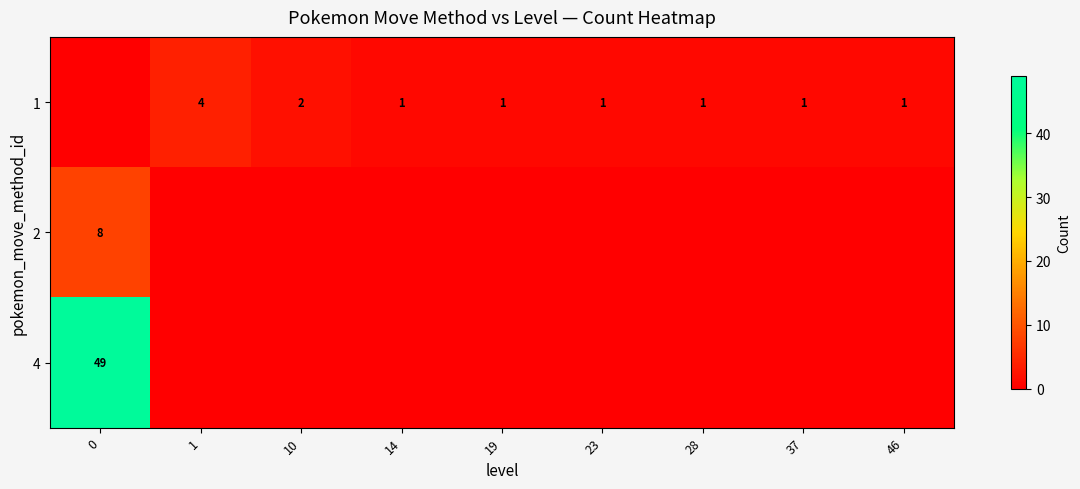

The value of 1 at 10 is 3. True or false?

False